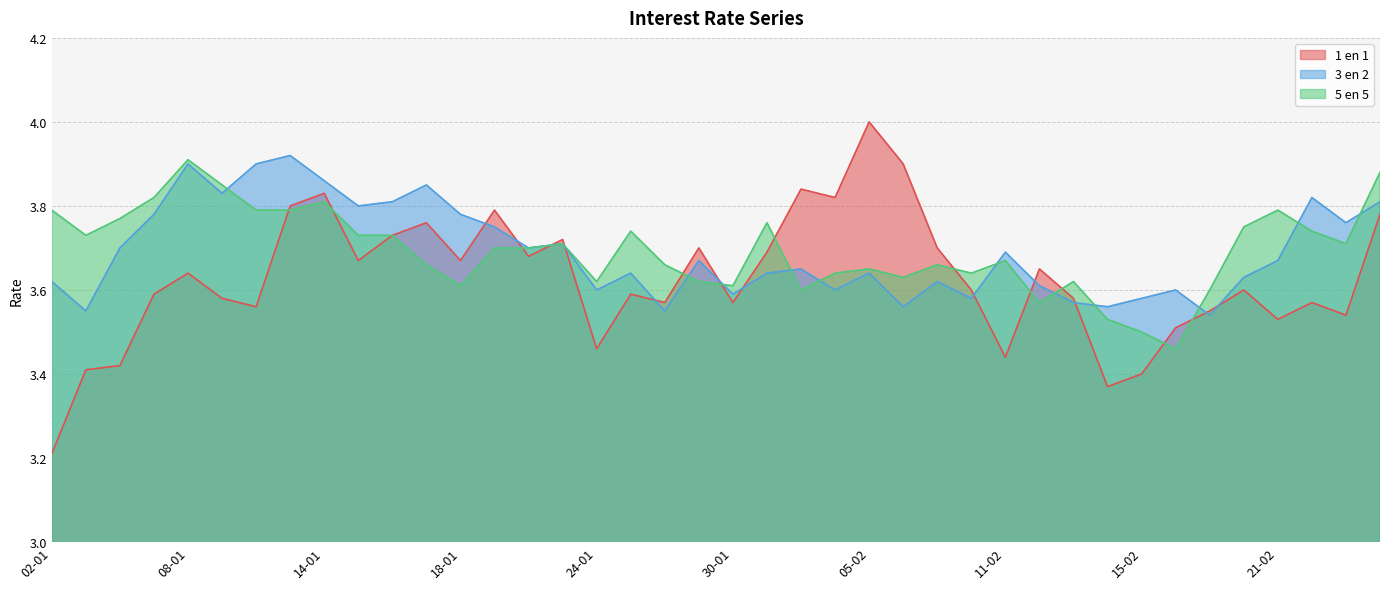

Rank the series by their maximum value, from highest to lowest.

1 en 1, 3 en 2, 5 en 5